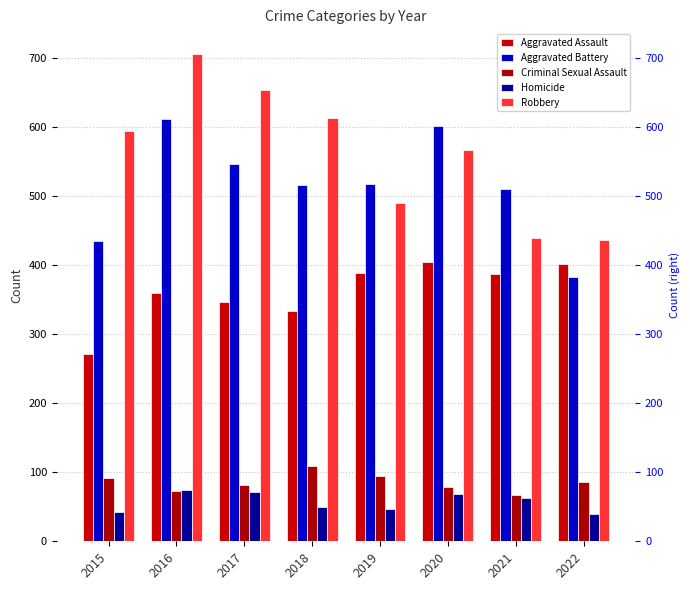

What is the value of the Aggravated Battery bar at the 7th from the left?

510